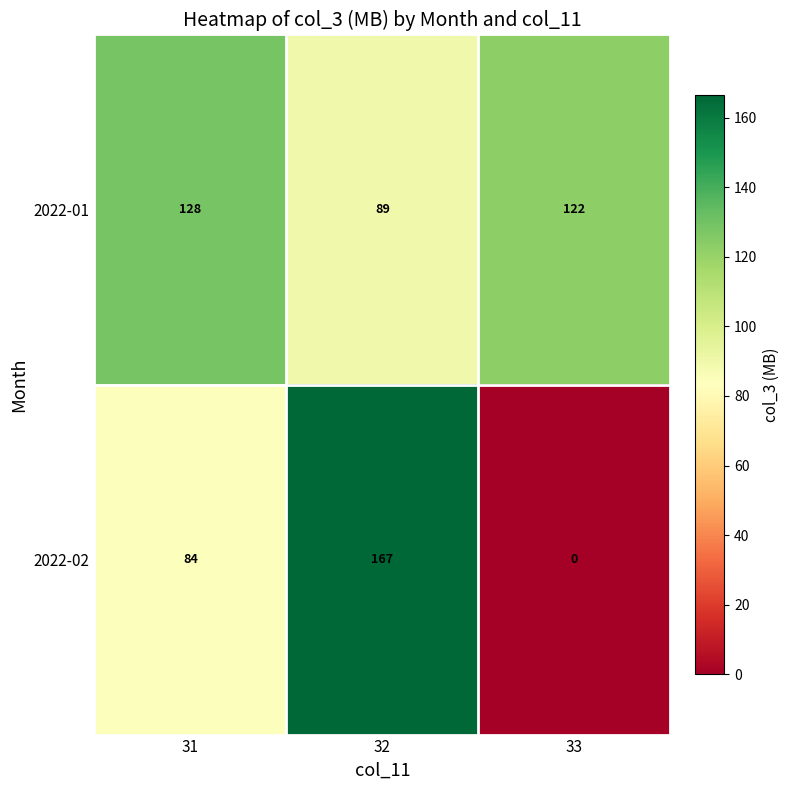

Which series changed the most between 31 and 33?

2022-02